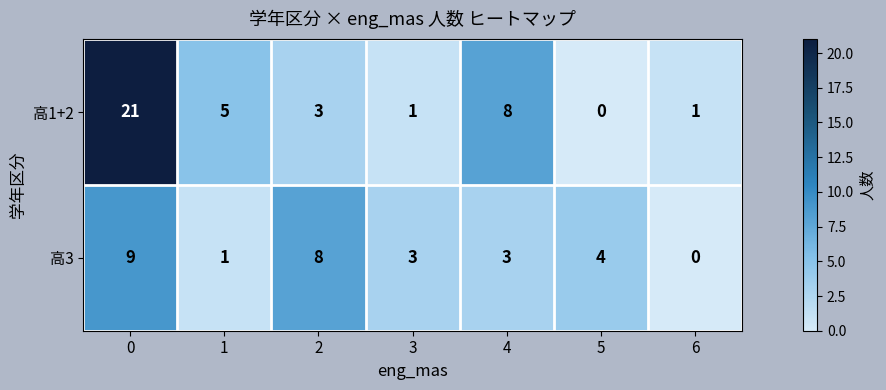

Reading left to right, transcribe all the data shown in this chart.

高1+2: 0=21	1=5	2=3	3=1	4=8	5=0	6=1
高3: 0=9	1=1	2=8	3=3	4=3	5=4	6=0